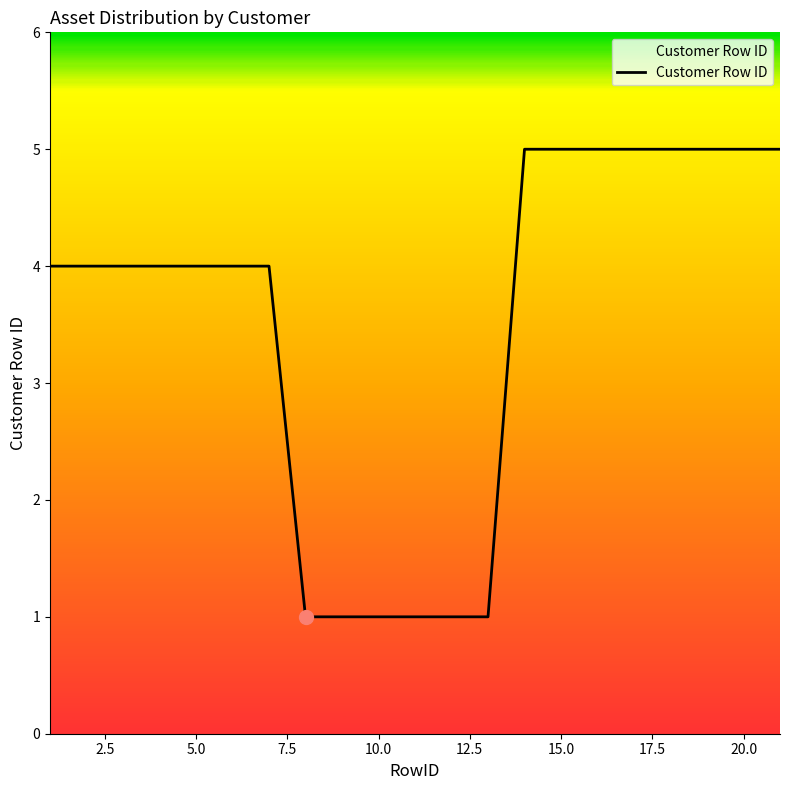

Is this an area chart (filled region under the line)?

No